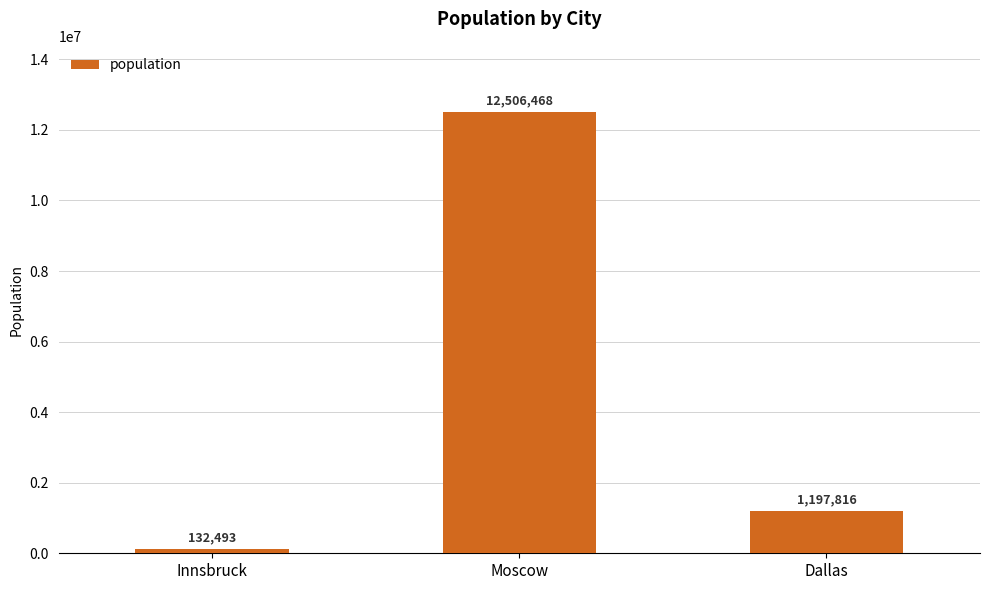

Is it true that the value at Dallas is 1197816?

True